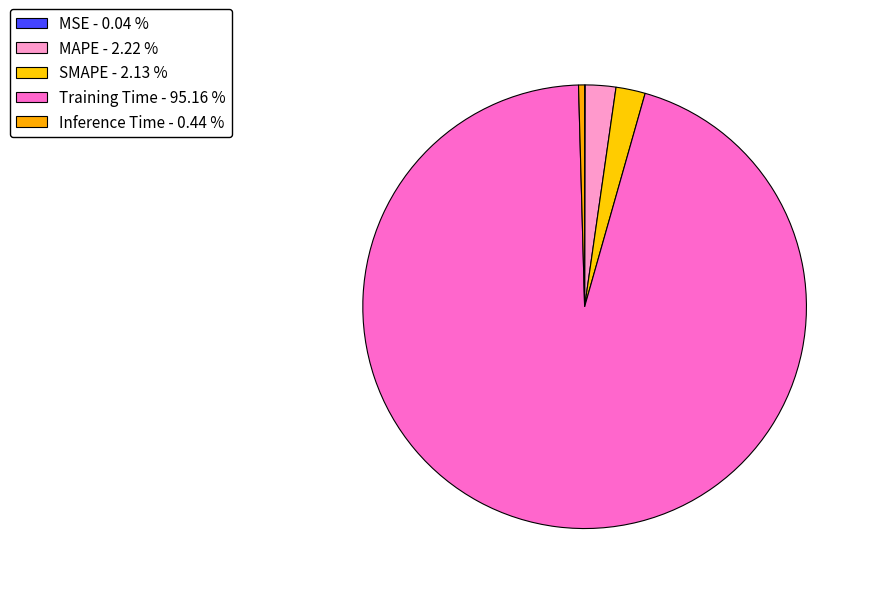

To the nearest percent, what is the average slice percentage?

20%